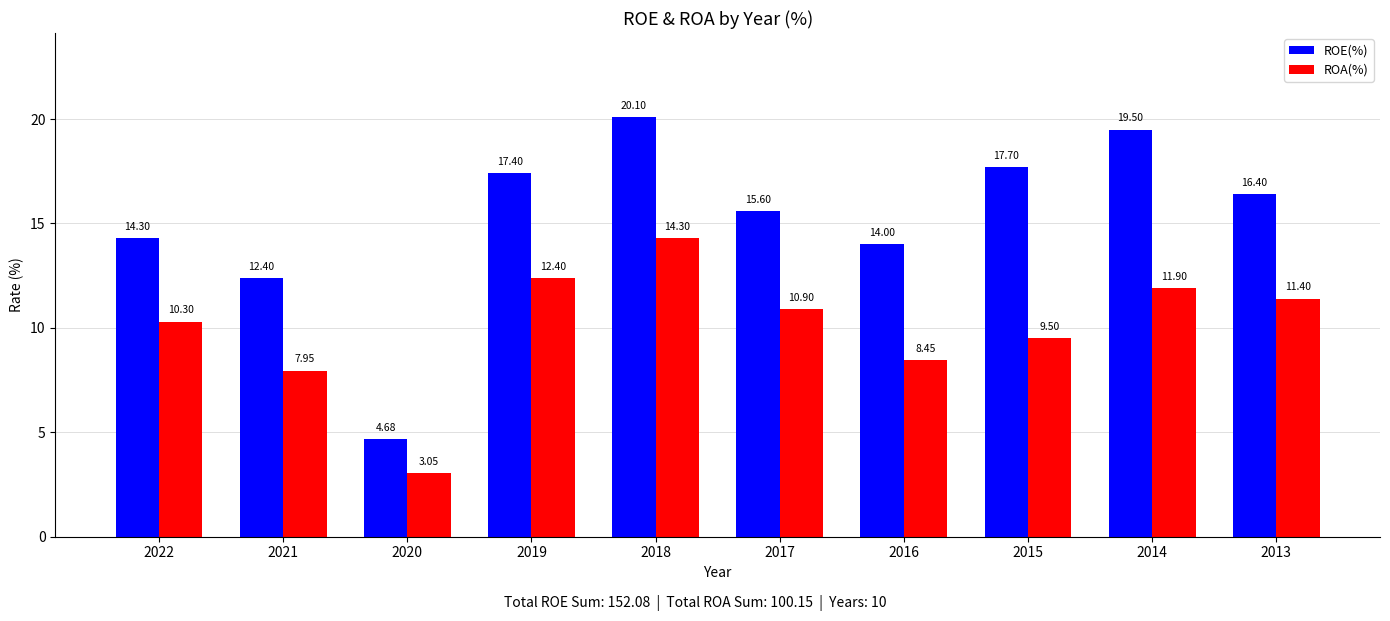

How many bars are there in total?

20